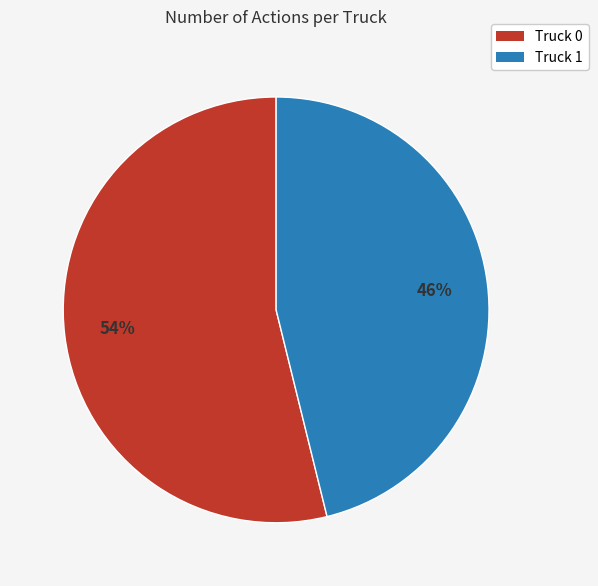

To the nearest percent, what is the difference between the largest and smallest slice percentages?

8%